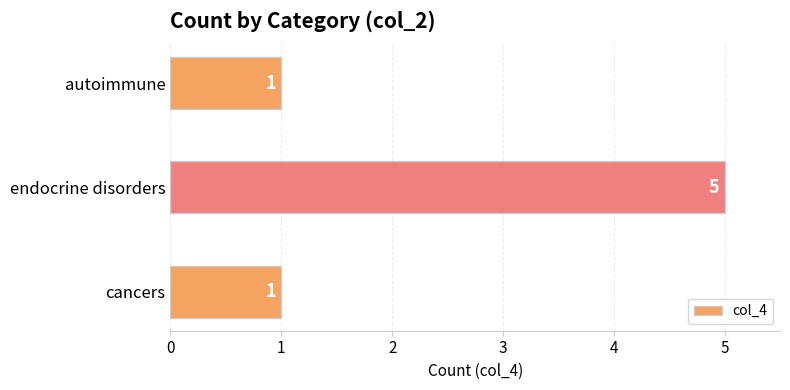

Reading bottom to top, extract all data points from this chart.

cancers=1	endocrine disorders=5	autoimmune=1